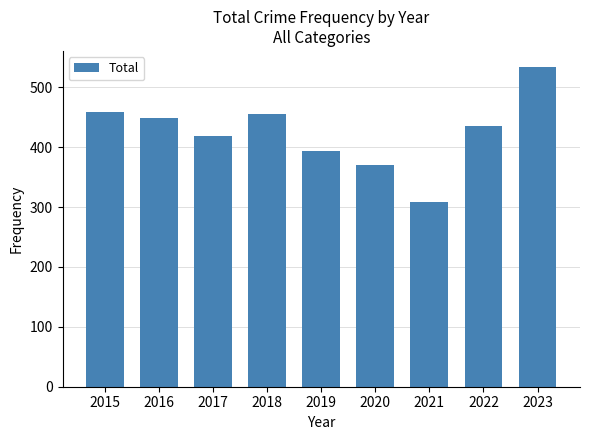

What is the change in value from 2017 to 2020?

-49